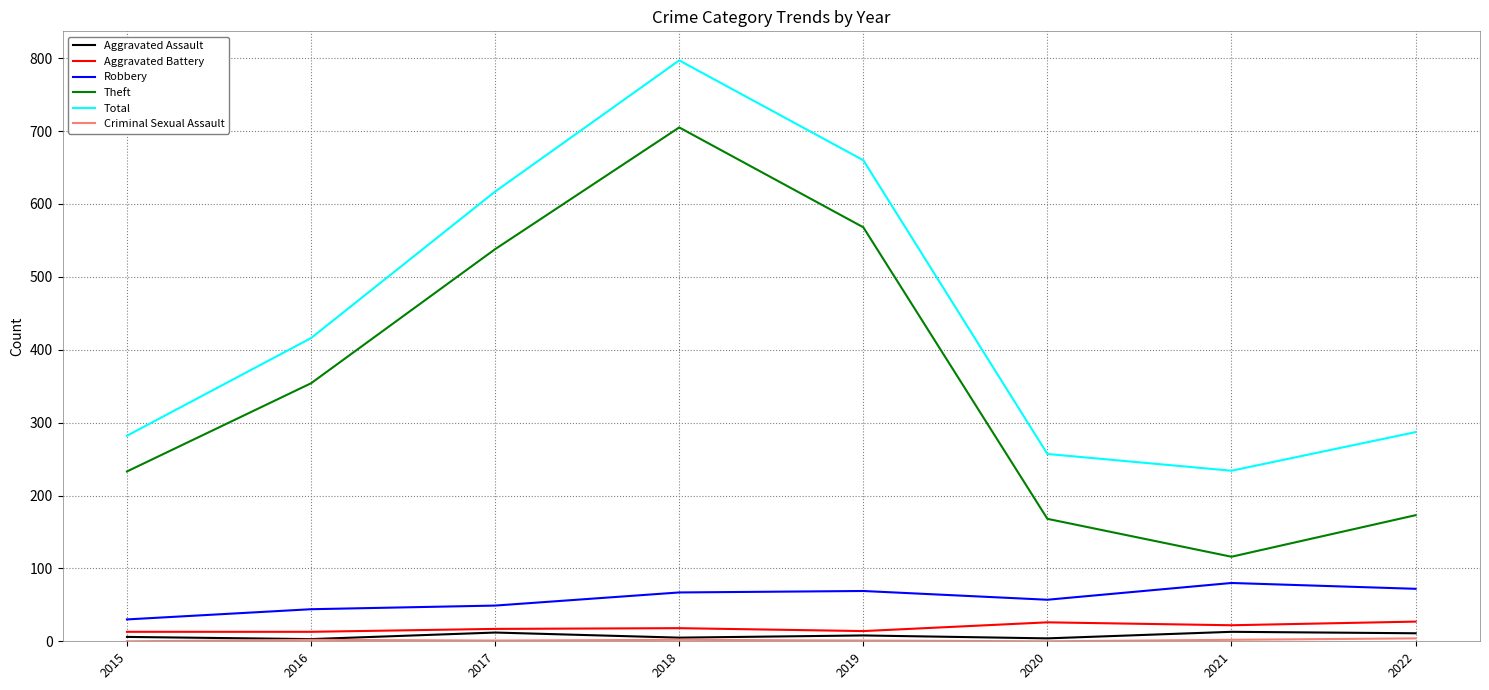

At which category does the chart reach its peak across all series?

2018